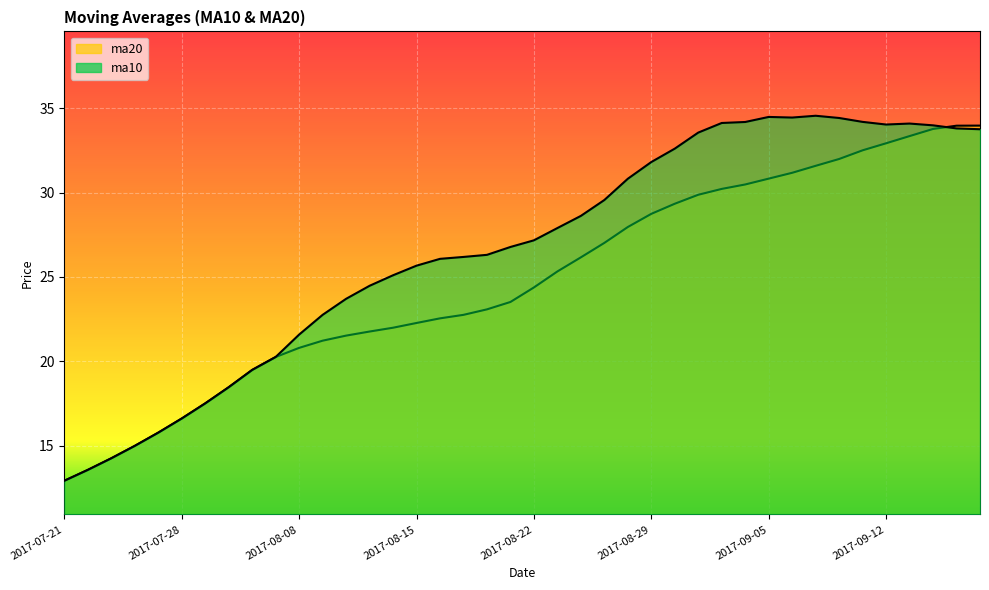

List the labels in order of ma10 value, largest first.

2017-09-07, 2017-09-05, 2017-09-06, 2017-09-08, 2017-09-11, 2017-09-04, 2017-09-01, 2017-09-13, 2017-09-12, 2017-09-14, 2017-09-15, 2017-09-18, 2017-08-31, 2017-08-30, 2017-08-29, 2017-08-28, 2017-08-25, 2017-08-24, 2017-08-23, 2017-08-22, 2017-08-21, 2017-08-18, 2017-08-17, 2017-08-16, 2017-08-15, 2017-08-14, 2017-08-11, 2017-08-10, 2017-08-09, 2017-08-08, 2017-08-07, 2017-08-02, 2017-08-01, 2017-07-31, 2017-07-28, 2017-07-27, 2017-07-26, 2017-07-25, 2017-07-24, 2017-07-21